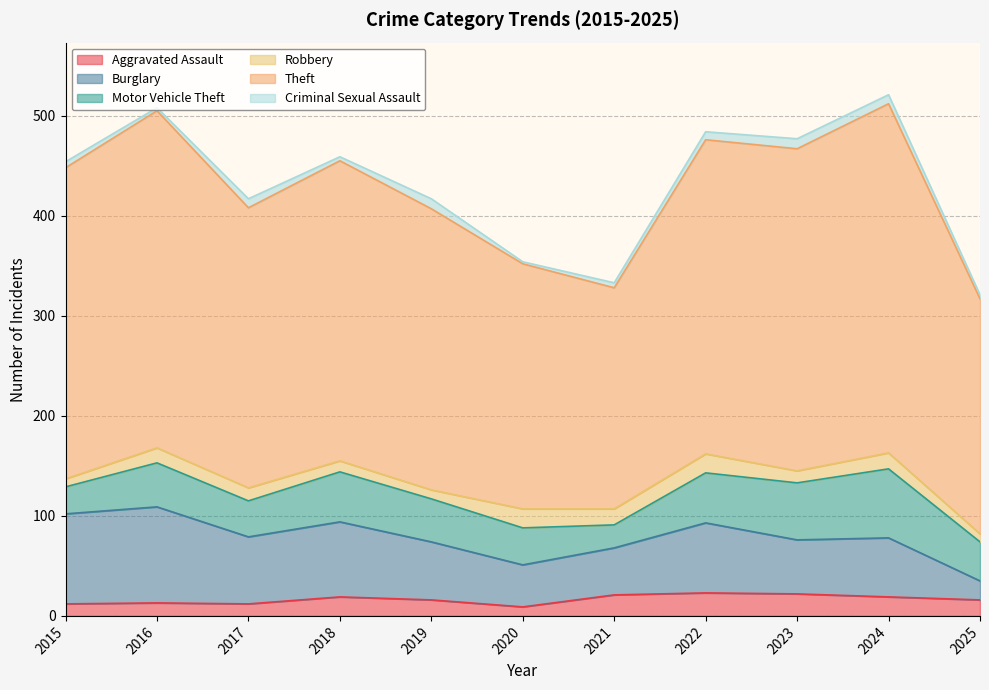

At which category does Theft reach its first local peak?

2016